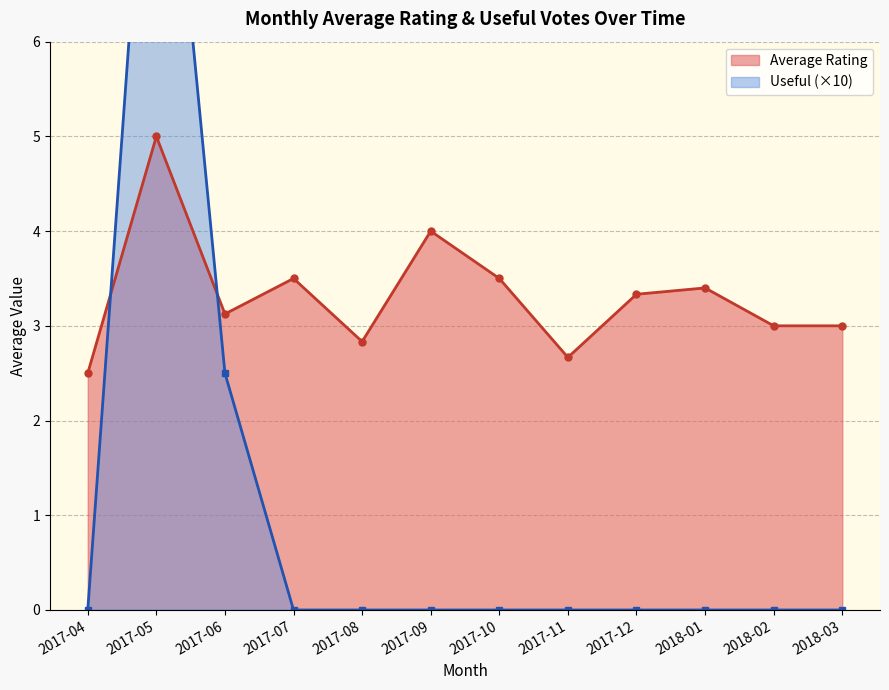

True or false: Average Rating has a value of 3.0 at 2018-02.

True